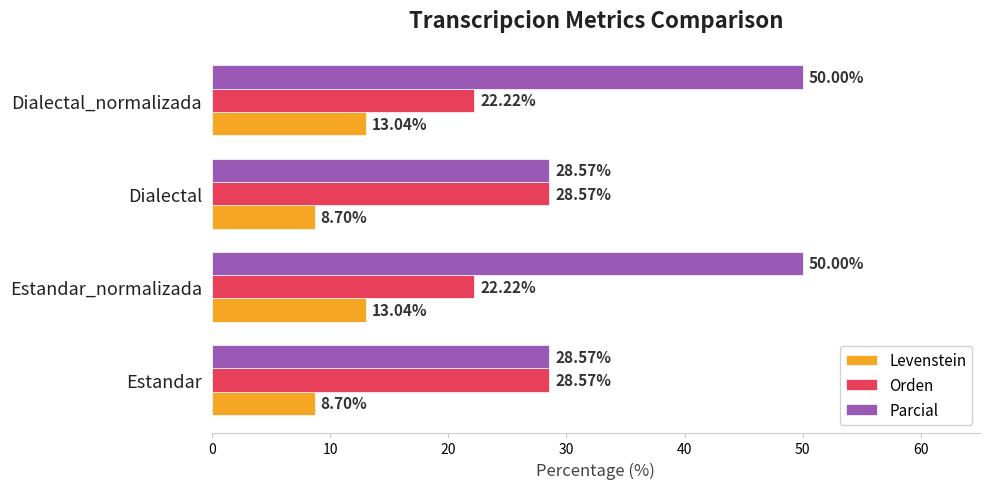

List the series in order of their peak value, highest first.

Parcial, Orden, Levenstein